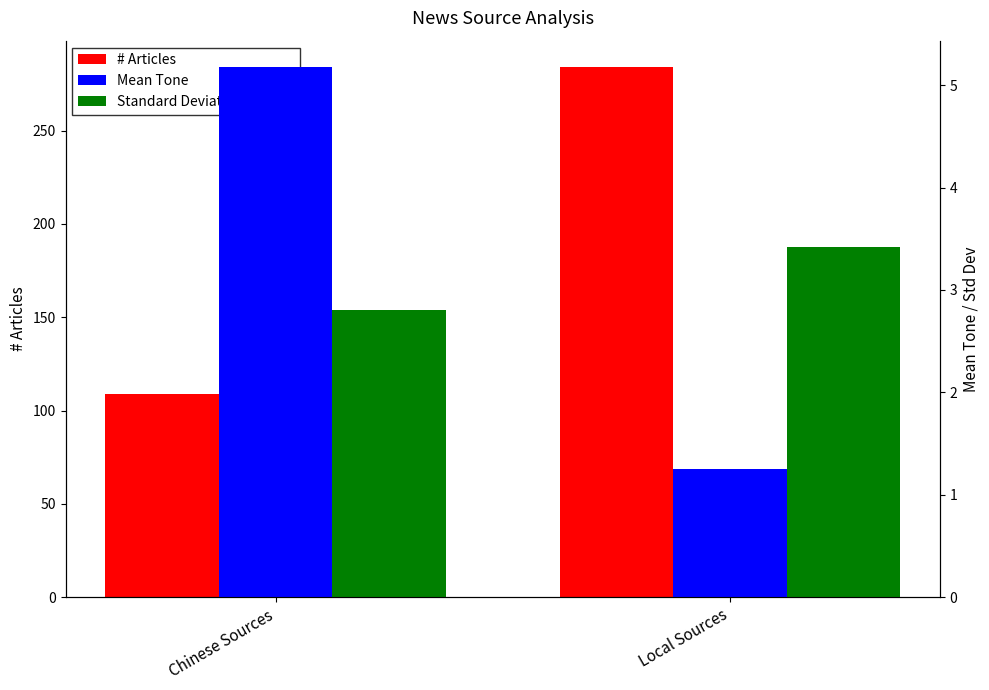

Count the number of data series in this chart.

3